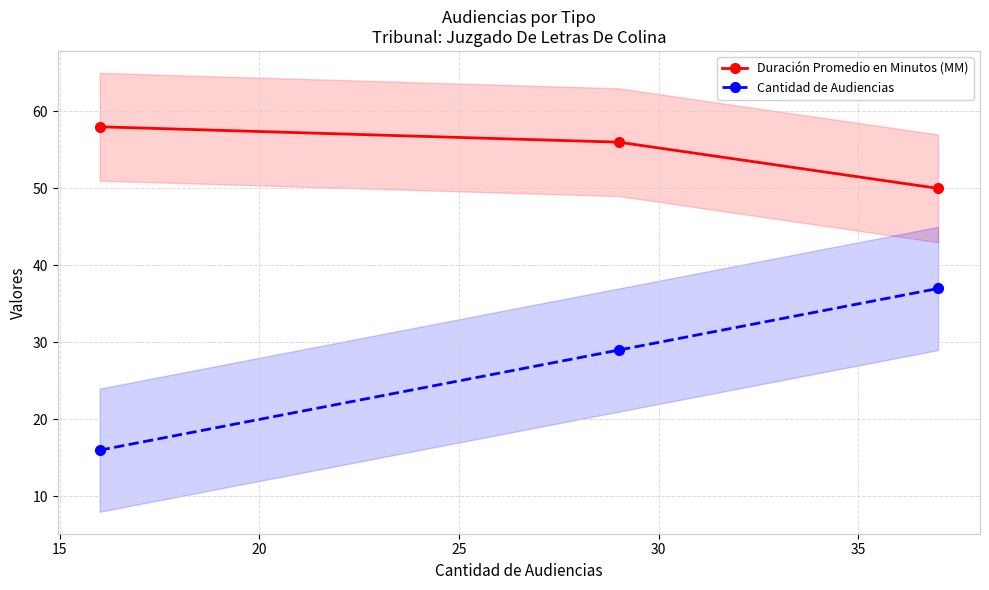

What are all the series names shown in the legend?

Duración Promedio en Minutos (MM), Cantidad de Audiencias